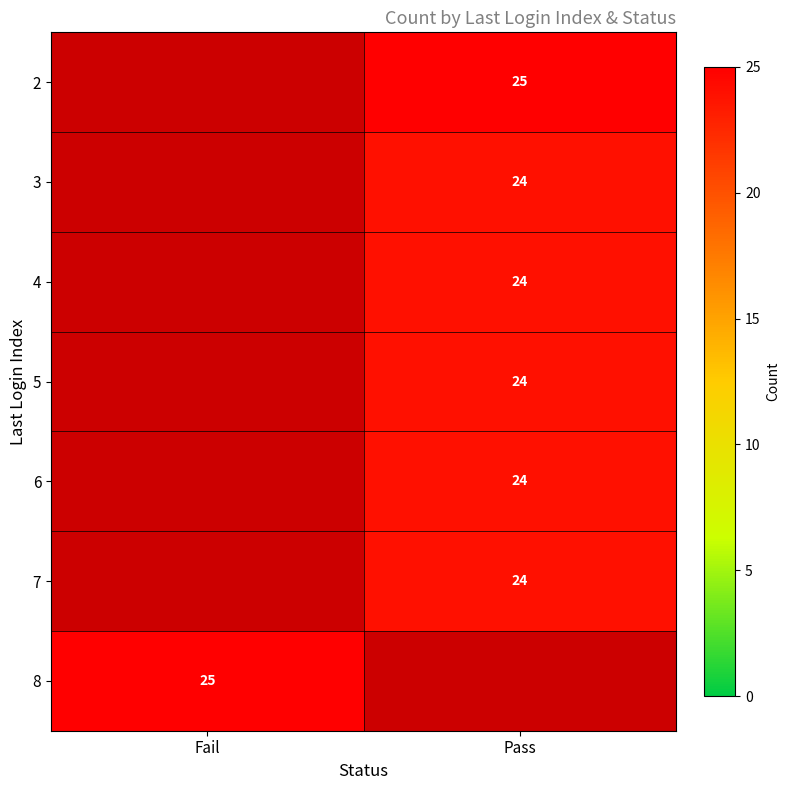

Is it true that 6 equals 39 at Pass?

False